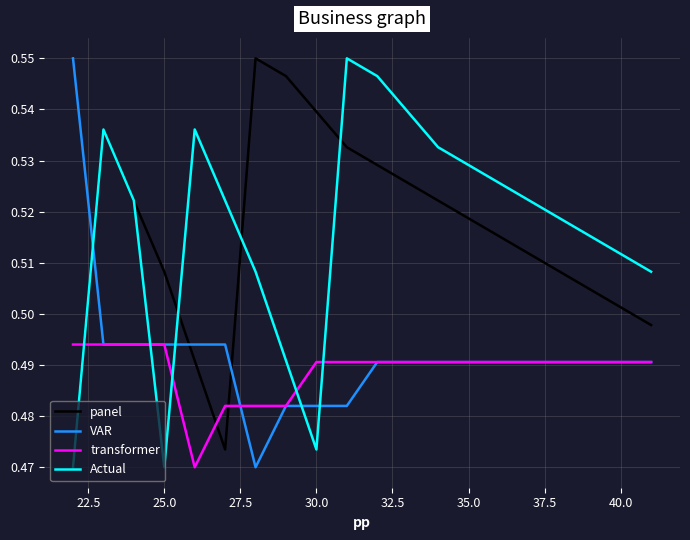

Which series ends up on top after the final intersection of Actual and transformer?

Actual